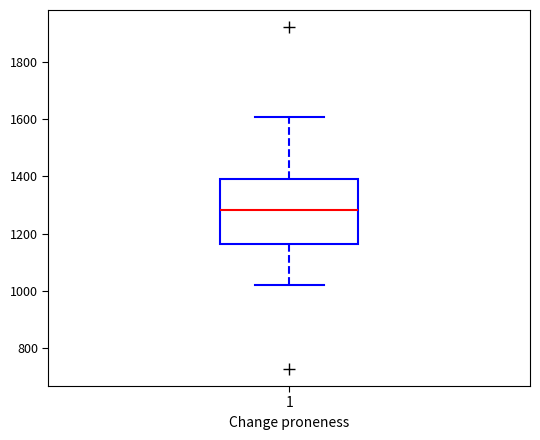

Read this box plot against the y-axis: the position of the median line, the range covered by the box, and the ends of both whiskers. The values are not printed on the chart, so give them approximately, as read against the axis.

median 1280, box 1160 to 1400, whiskers 1020 to 1600